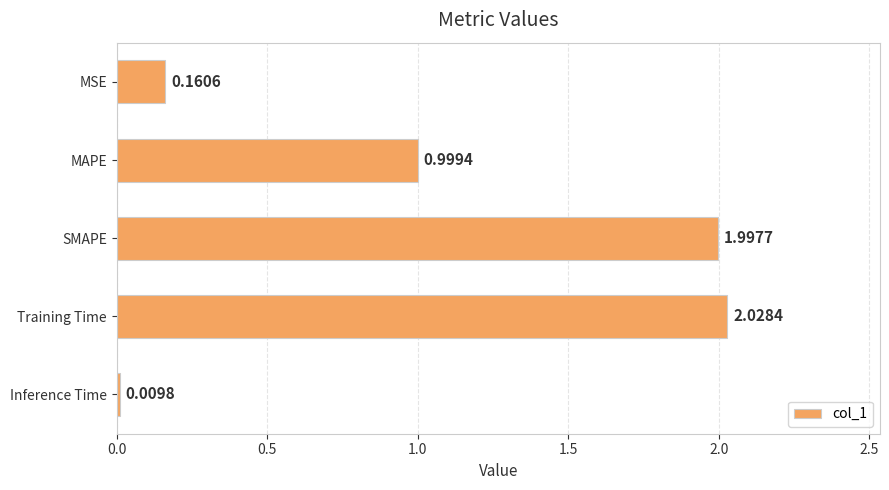

Rank the categories by value from lowest to highest.

Inference Time, MSE, MAPE, SMAPE, Training Time